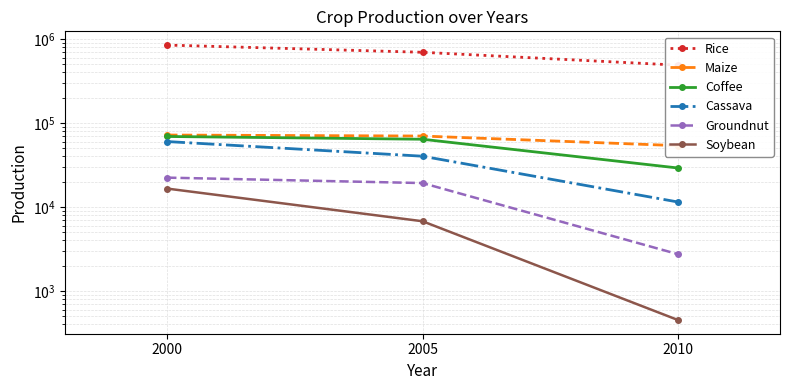

Which series changed the most between 2005 and 2010?

Rice